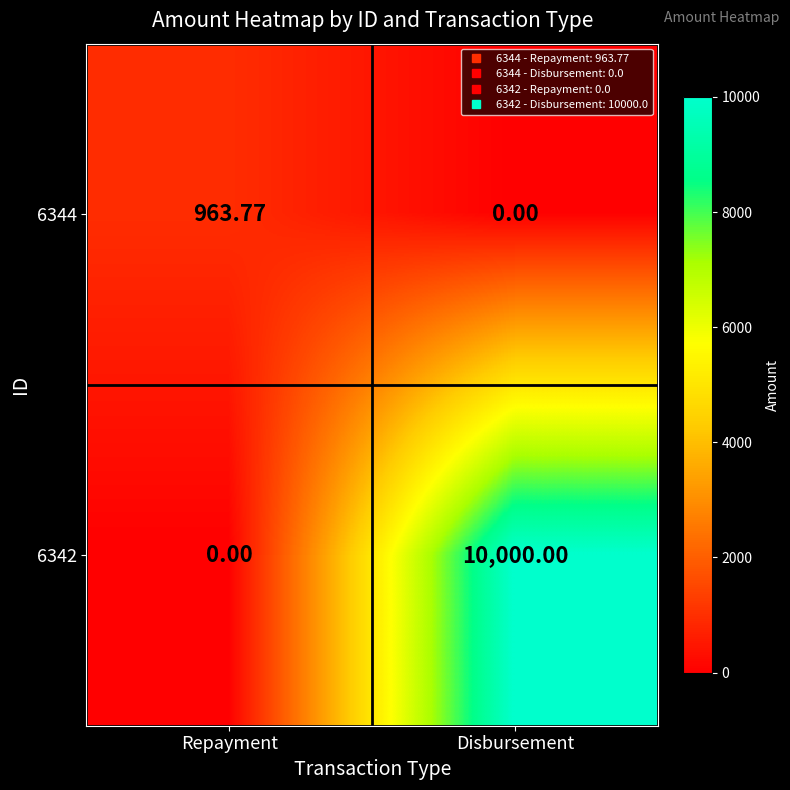

Rank the series by their maximum value, from lowest to highest.

6344, 6342